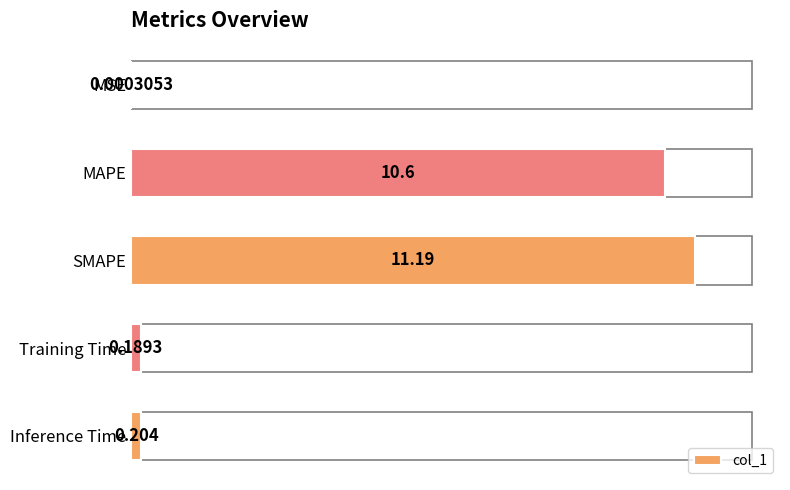

Which label corresponds to the largest value in the chart?

SMAPE